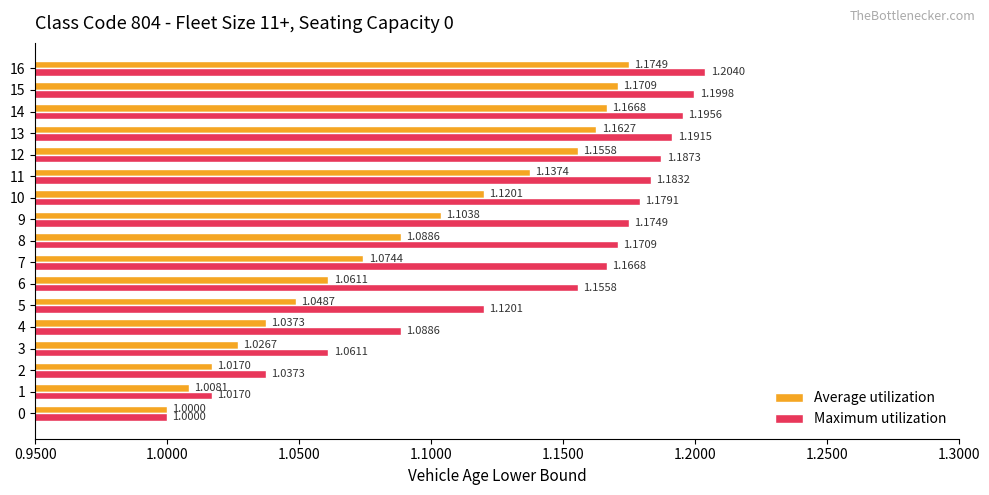

The value of Maximum utilization at 12 is 1.6. True or false?

False